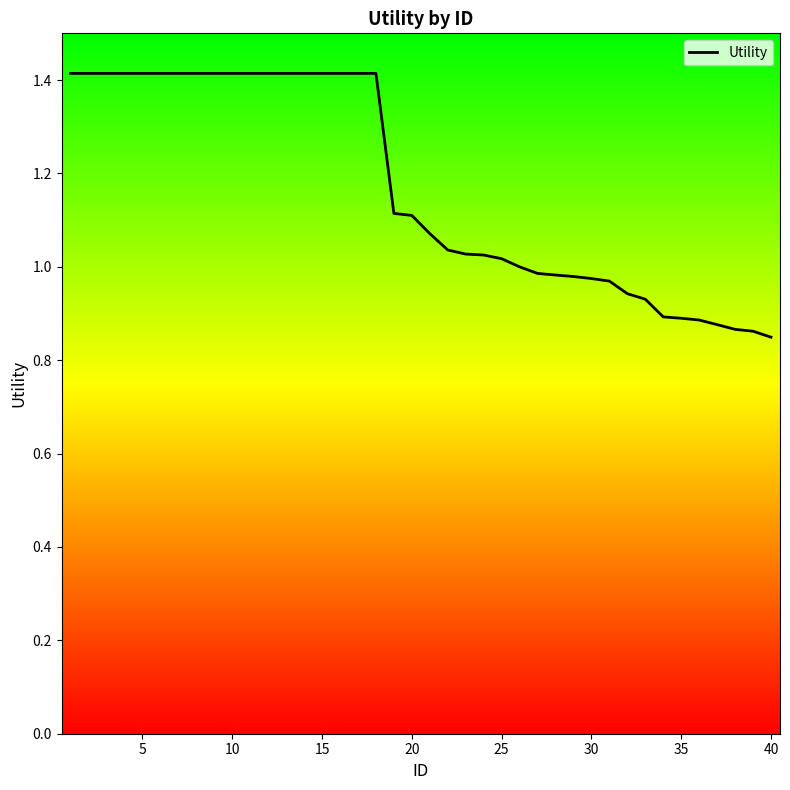

What is the greatest value displayed?

1.4